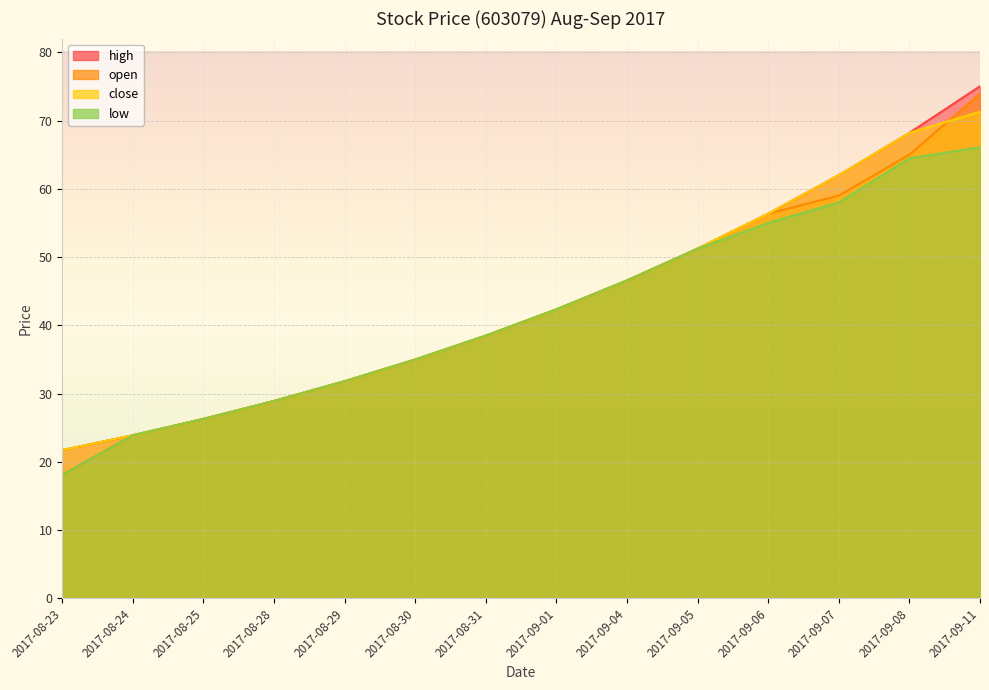

What position from the left is 2017-09-05?

10